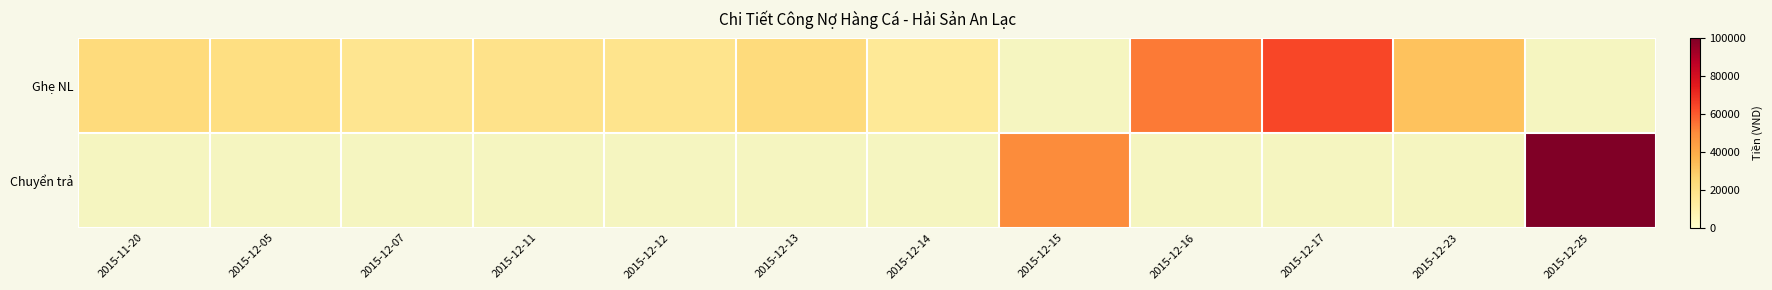

Which category has the lowest value in the Chuyển trả series?

2015-11-20